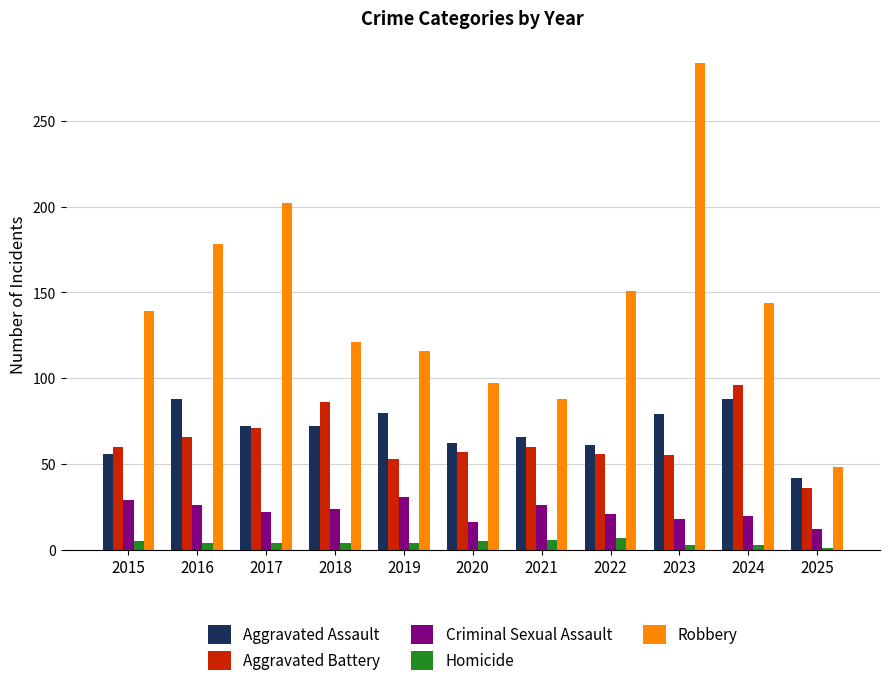

What is the minimum value for Robbery?

48